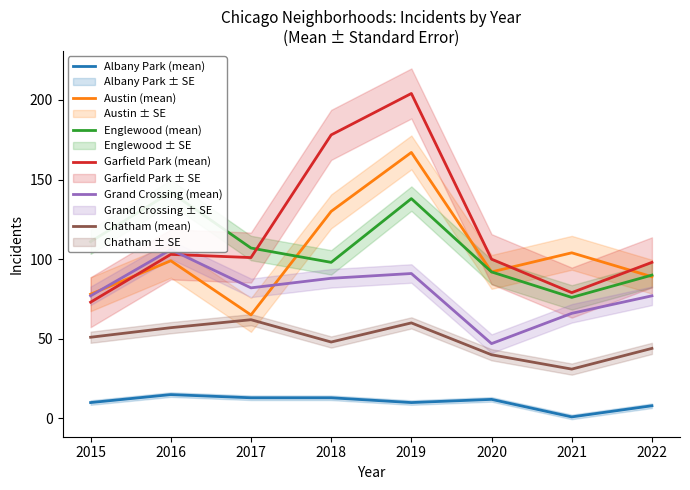

Rank the series at 2017 from highest to lowest value.

Englewood (mean), Garfield Park (mean), Grand Crossing (mean), Austin (mean), Chatham (mean), Albany Park (mean)